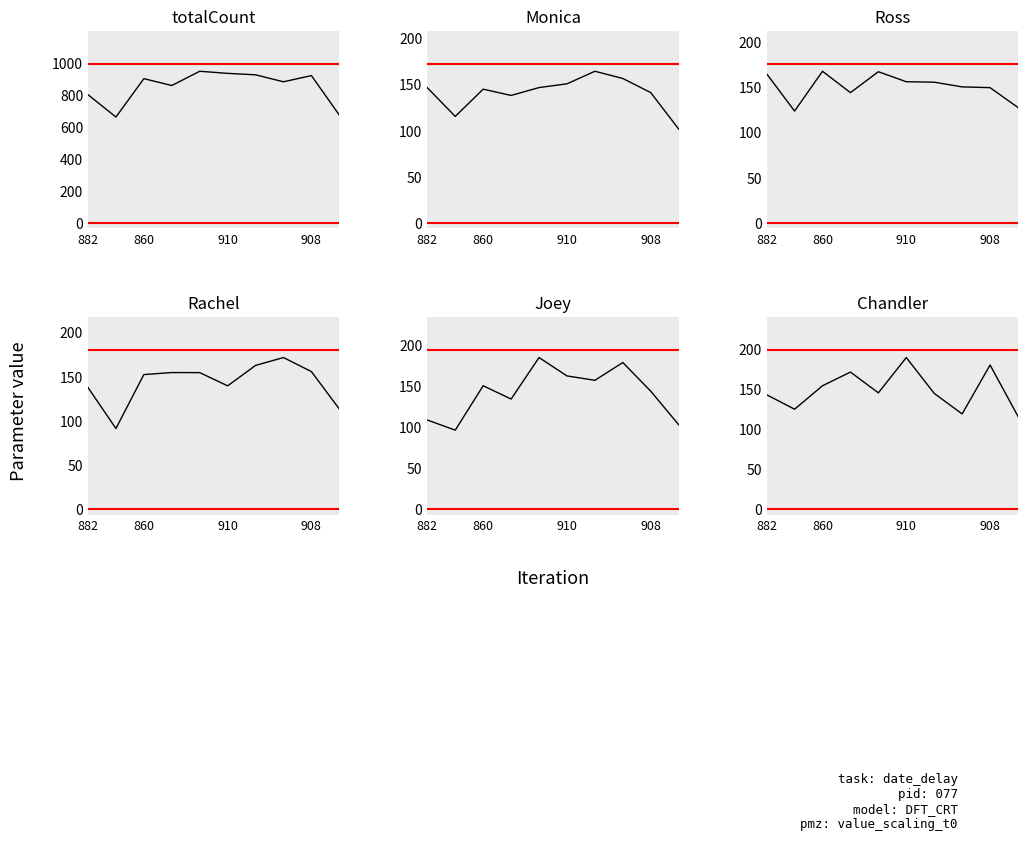

What are all the series names shown in the legend?

totalCount, Monica, Ross, Rachel, Joey, Chandler